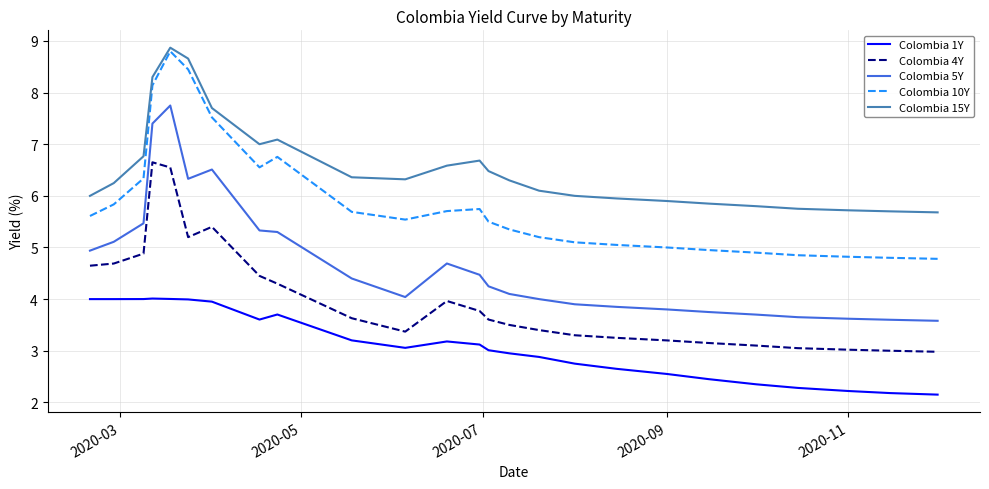

Which series has the largest total across all categories?

Colombia 15Y